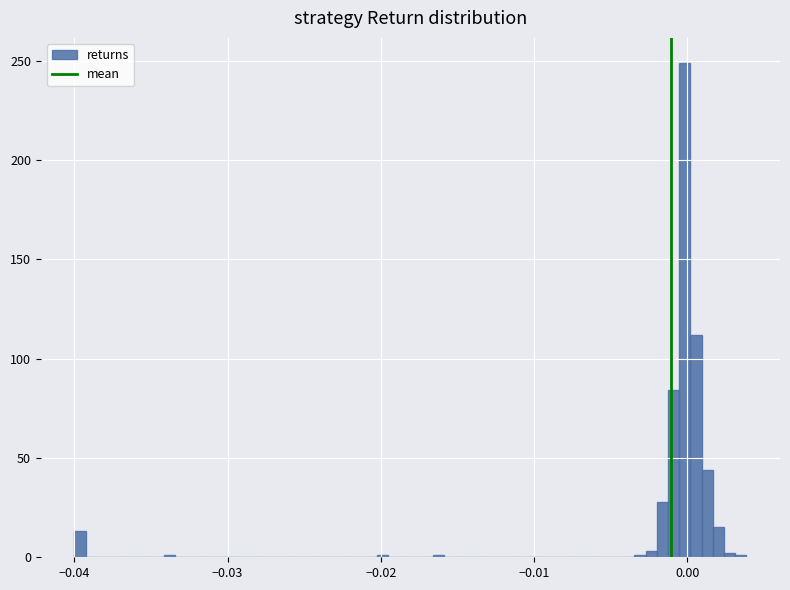

Read against the x-axis, roughly where is the centre of the tallest bar?

0.000